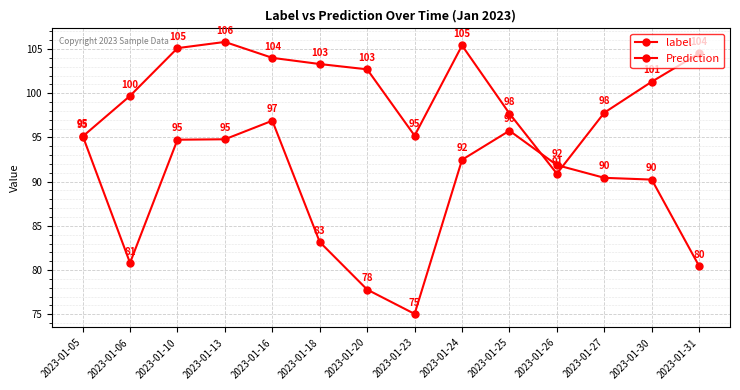

What is the lowest value of the Prediction series?

75.0